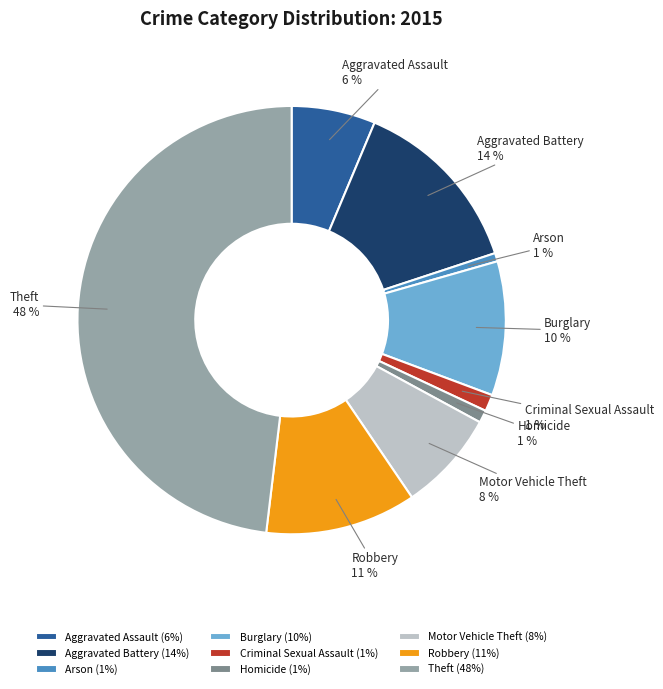

How many slices are in this pie chart?

9